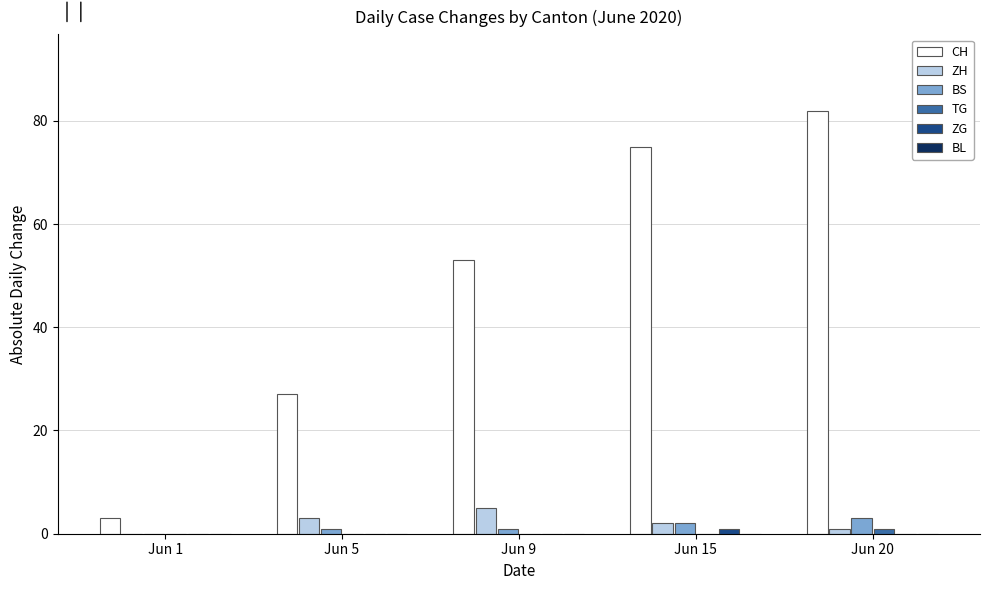

Count the number of categories in the chart.

5